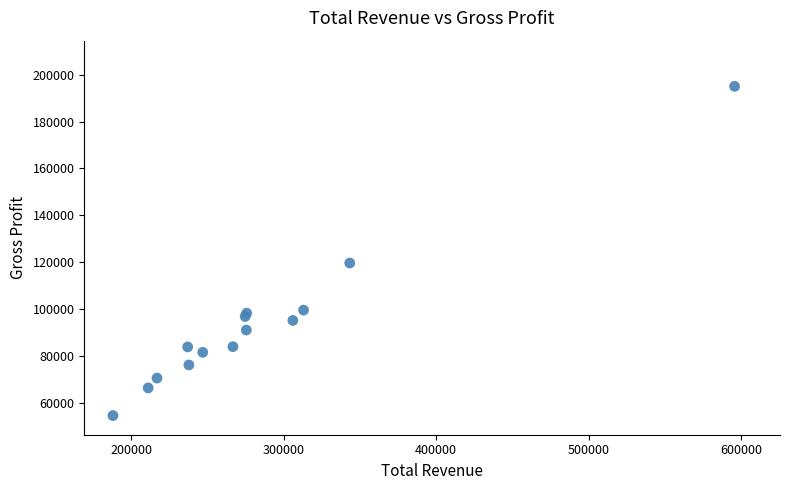

What Y value in the scatter plot is closest to 124750?

119600